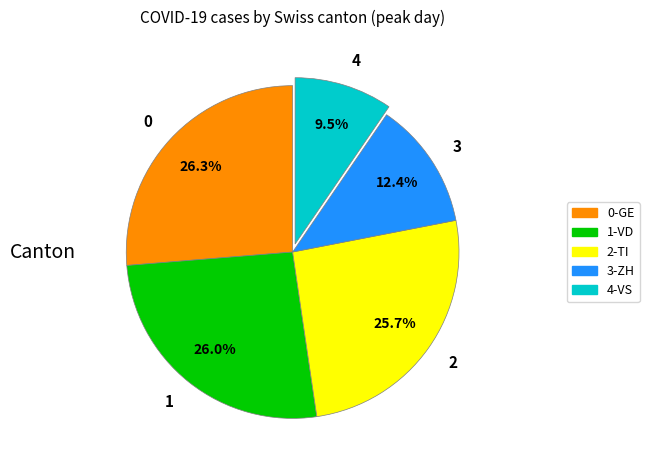

Count the number of slices in the pie.

5